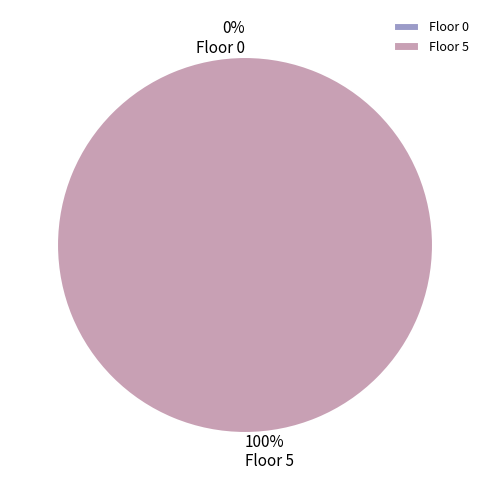

Which category has the smallest portion of the pie?

Floor 0